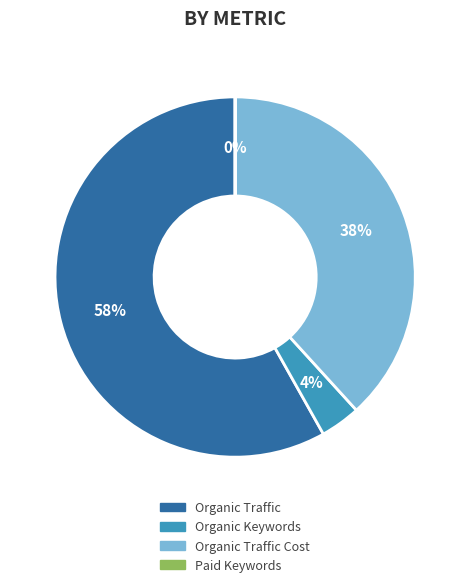

What percentage is the Organic Keywords slice, to the nearest percent?

4%